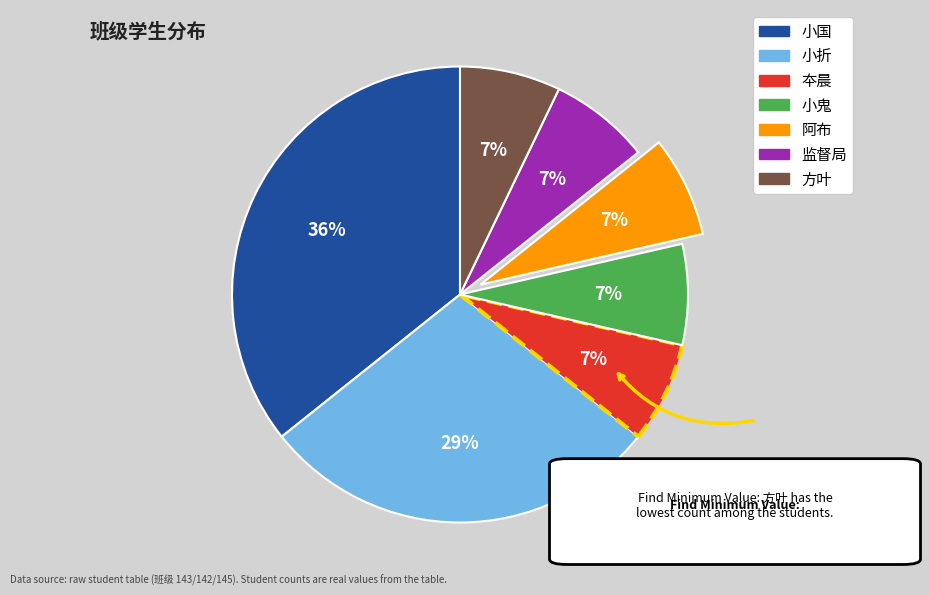

To the nearest percent, what is the difference between the largest and smallest slice percentages?

29%